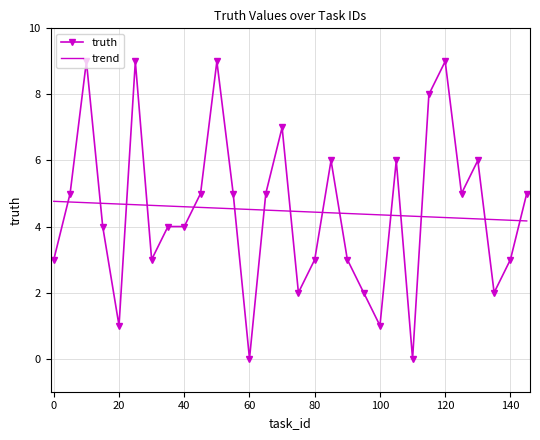

Rank the series by their maximum value, from highest to lowest.

truth, trend